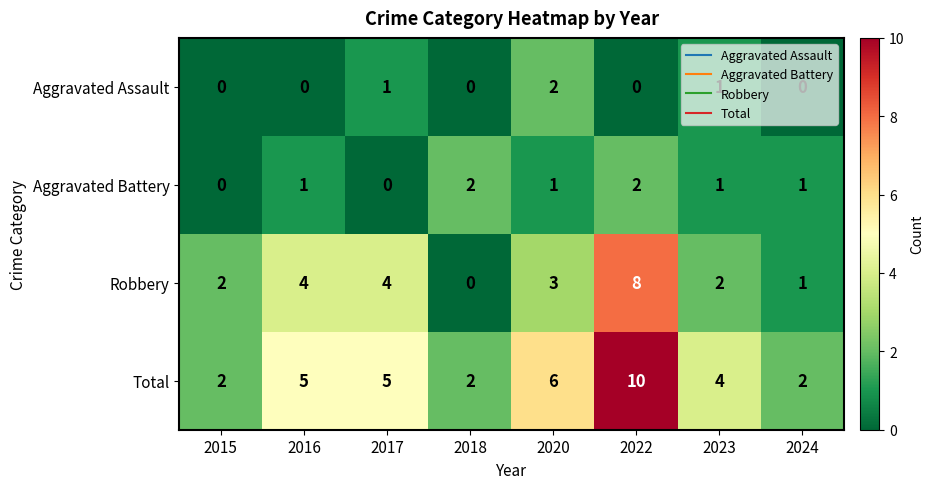

What is the difference between the highest and lowest values at 2023?

3